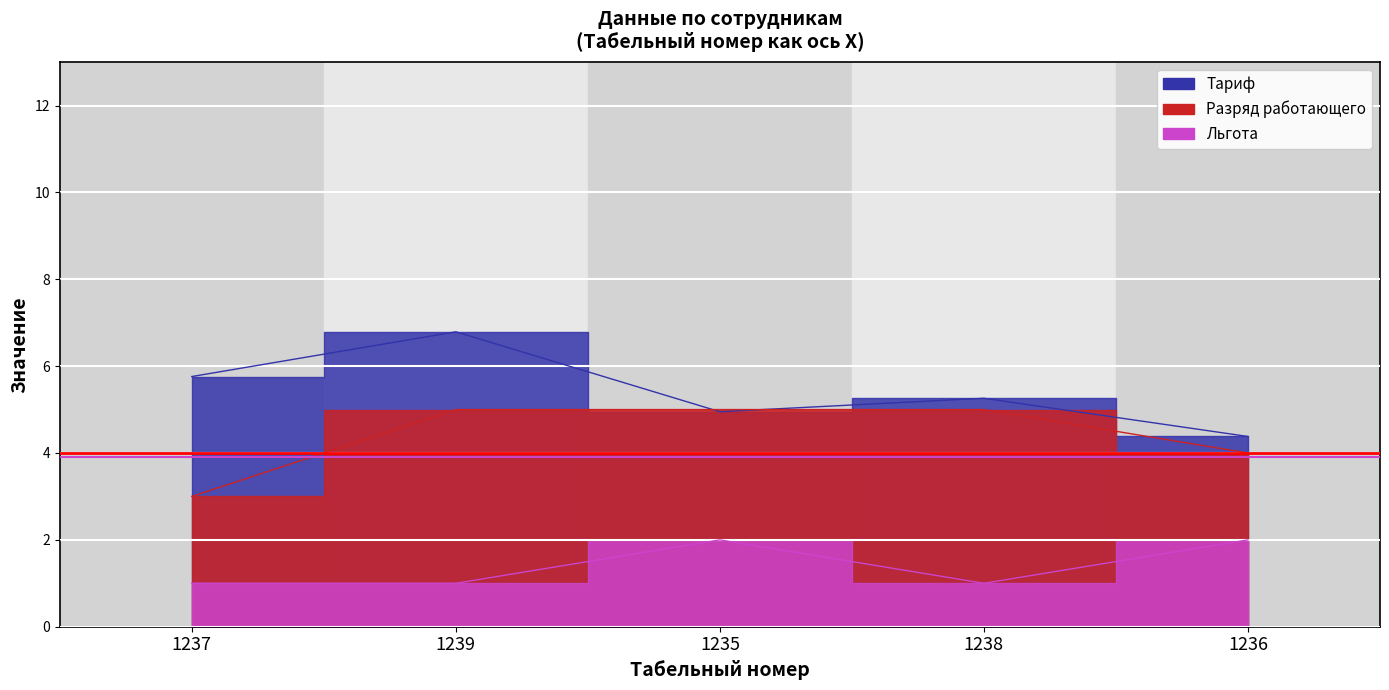

What is the difference between the second highest and second lowest values in the Тариф series?

0.8